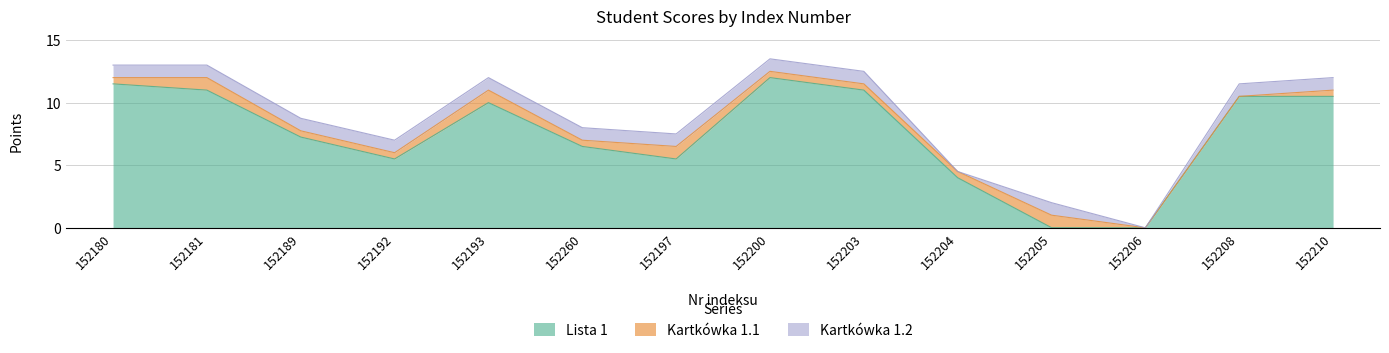

True or false: Kartkówka 1.2 has more than 1 points higher than both neighbors.

False